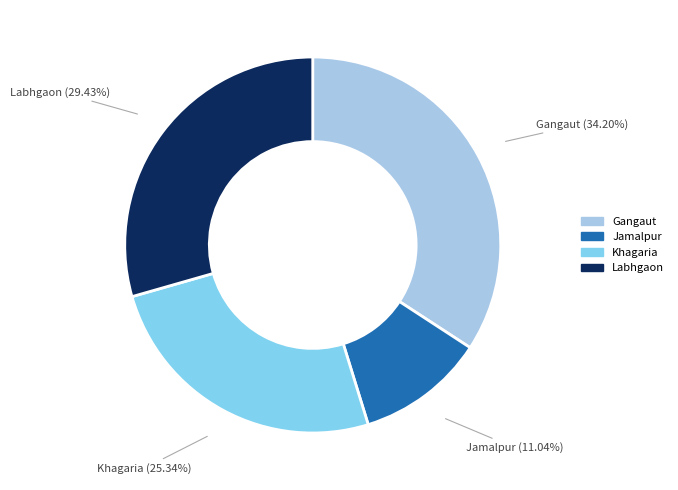

How many segments does this pie chart have?

4